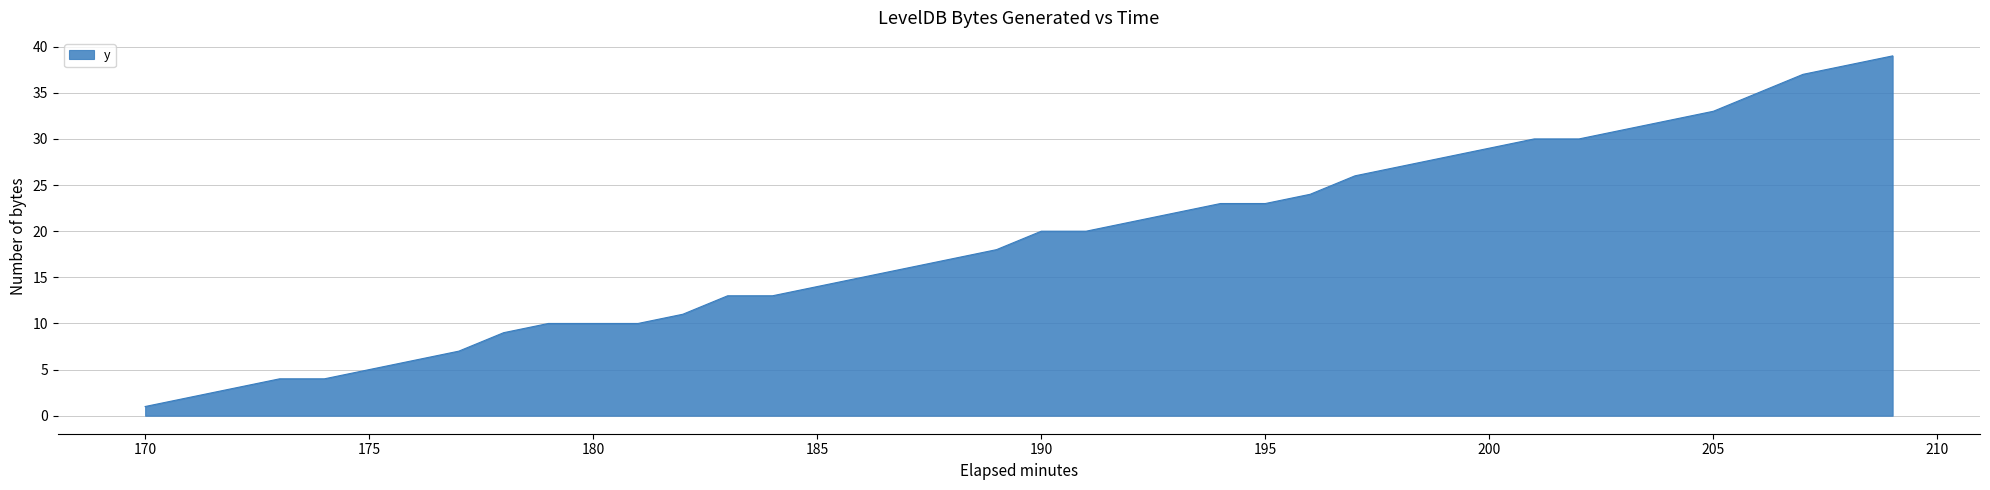

What is the sum of all values?

756